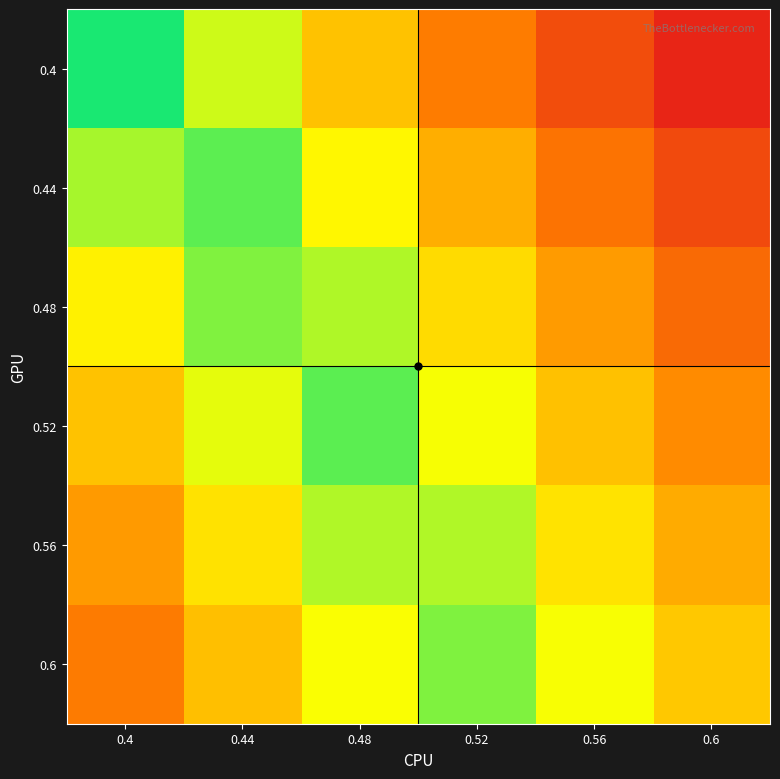

Which series has the largest total across all categories?

0.52